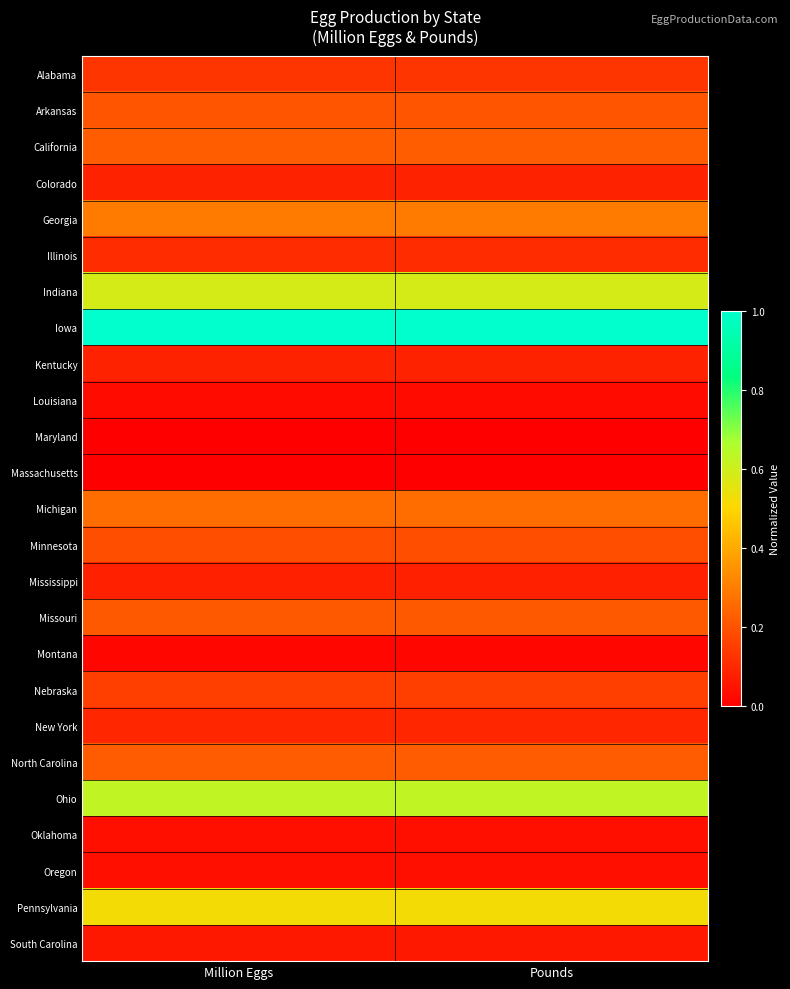

How many categories are shown in the chart?

2